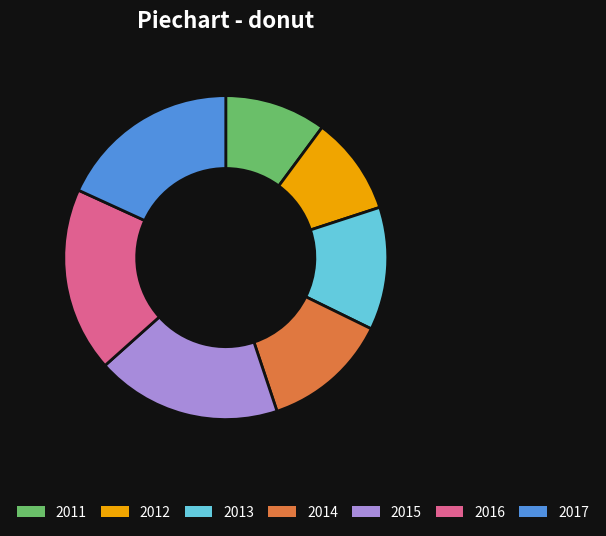

Is it true that 2011 is 18% of the pie?

False